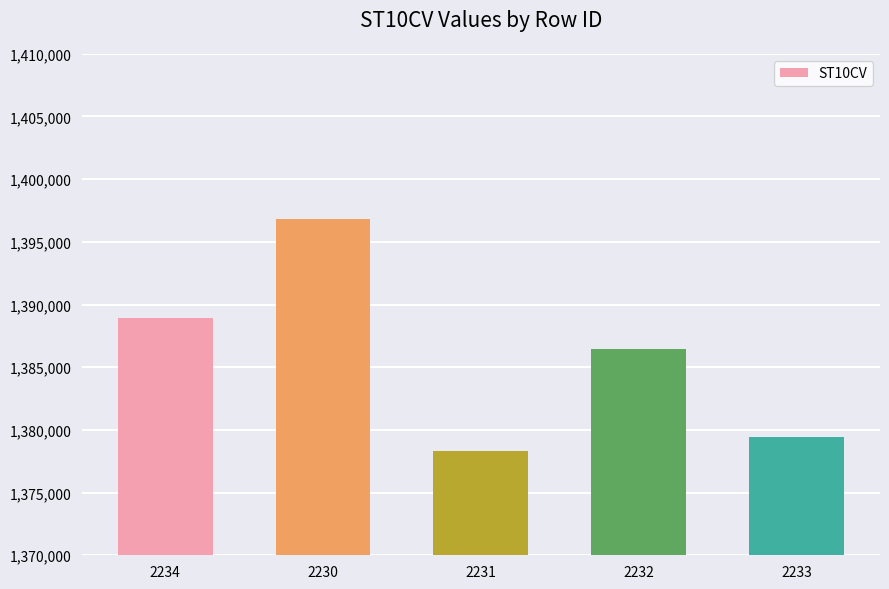

What is the maximum value shown in the chart?

1396830